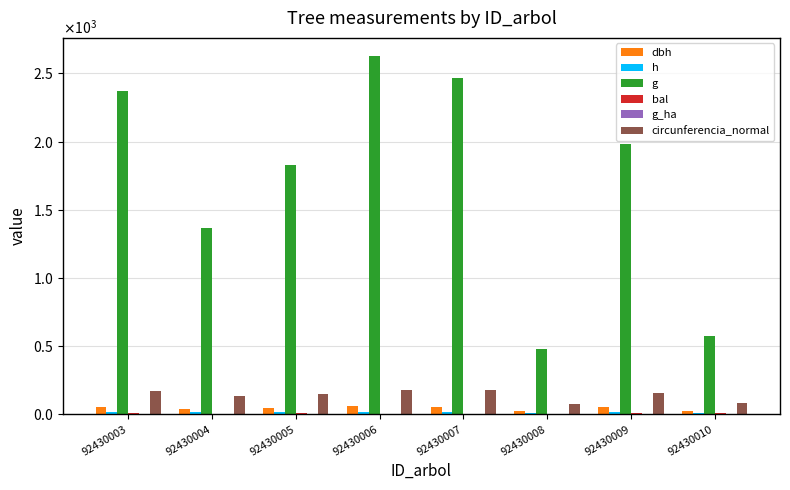

What is the sum of the dbh values at 92430004 and 92430006?

99.6